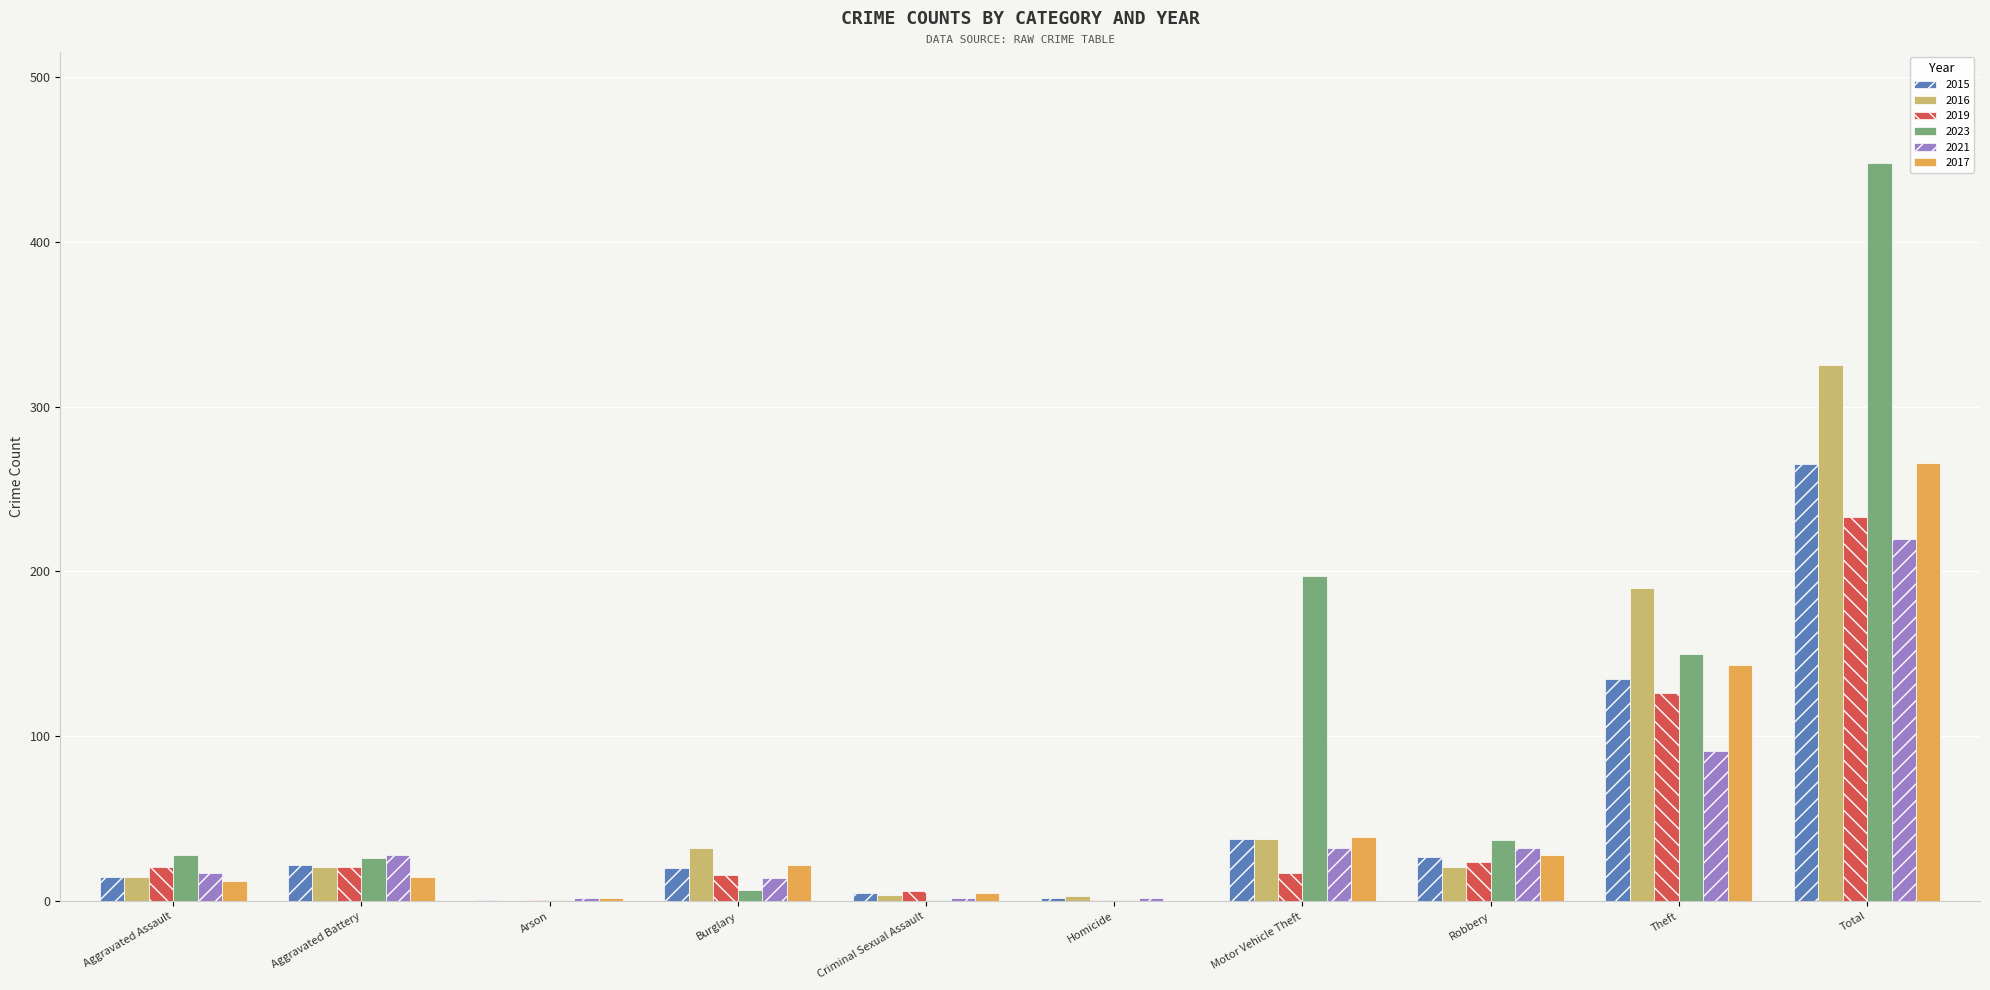

Which category has the highest value across all series?

Total